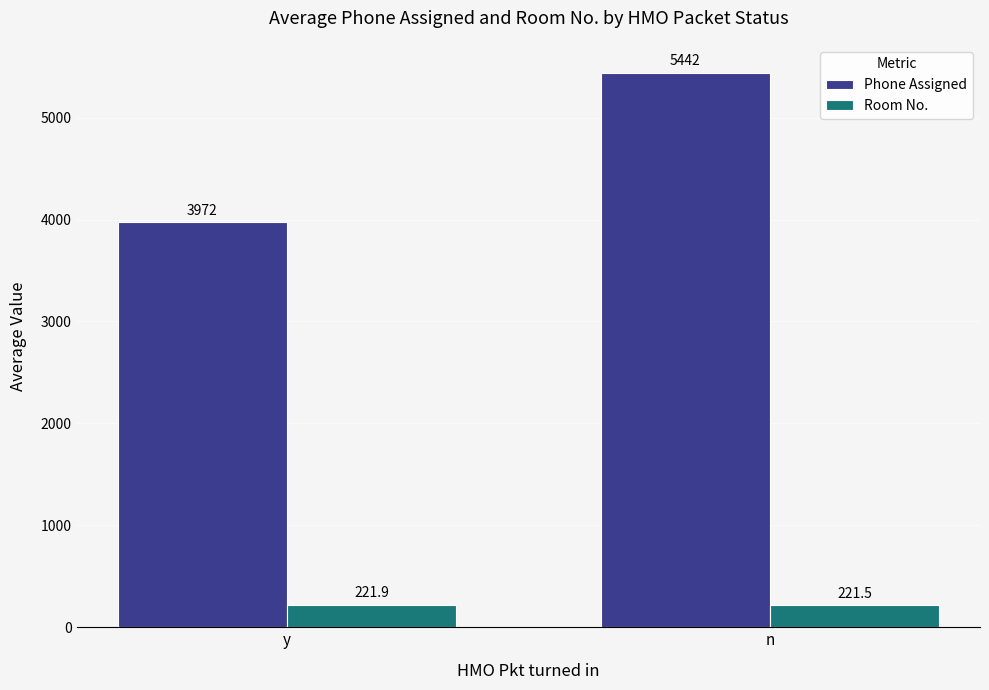

Which series has the largest total across all categories?

Phone Assigned